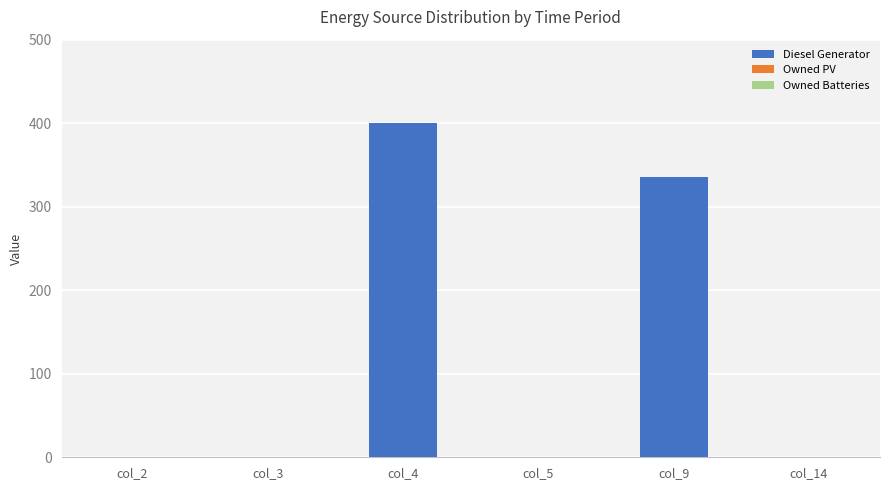

Which label corresponds to the largest value in the chart?

col_4